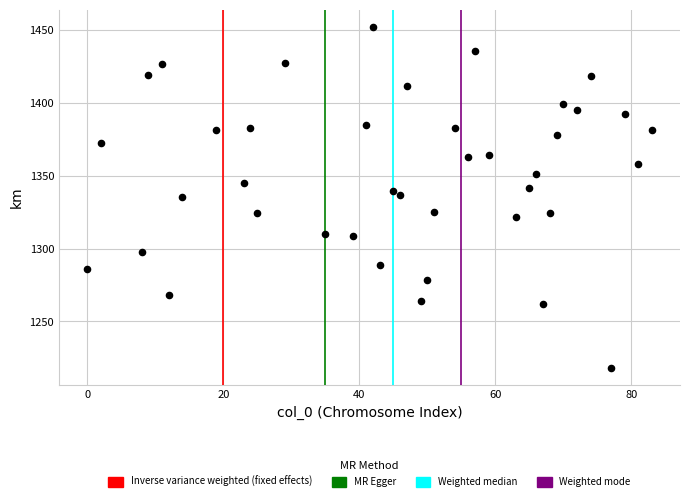

What is the range of Y values (max minus min)?

233.7